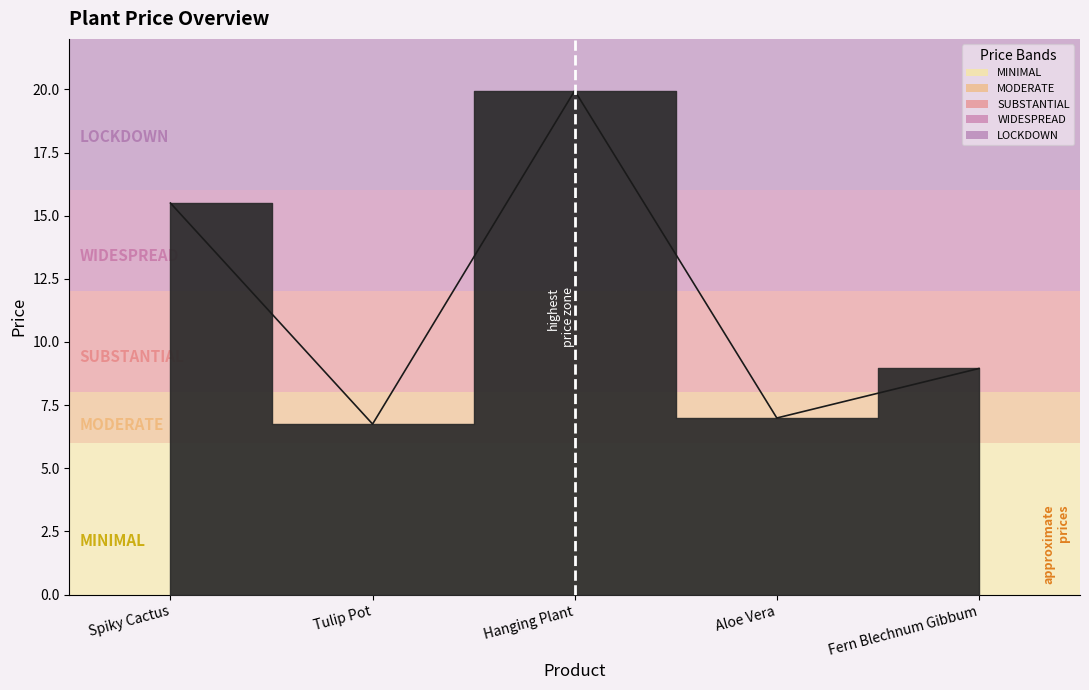

What is the difference between the values at Hanging Plant and Spiky Cactus?

4.4